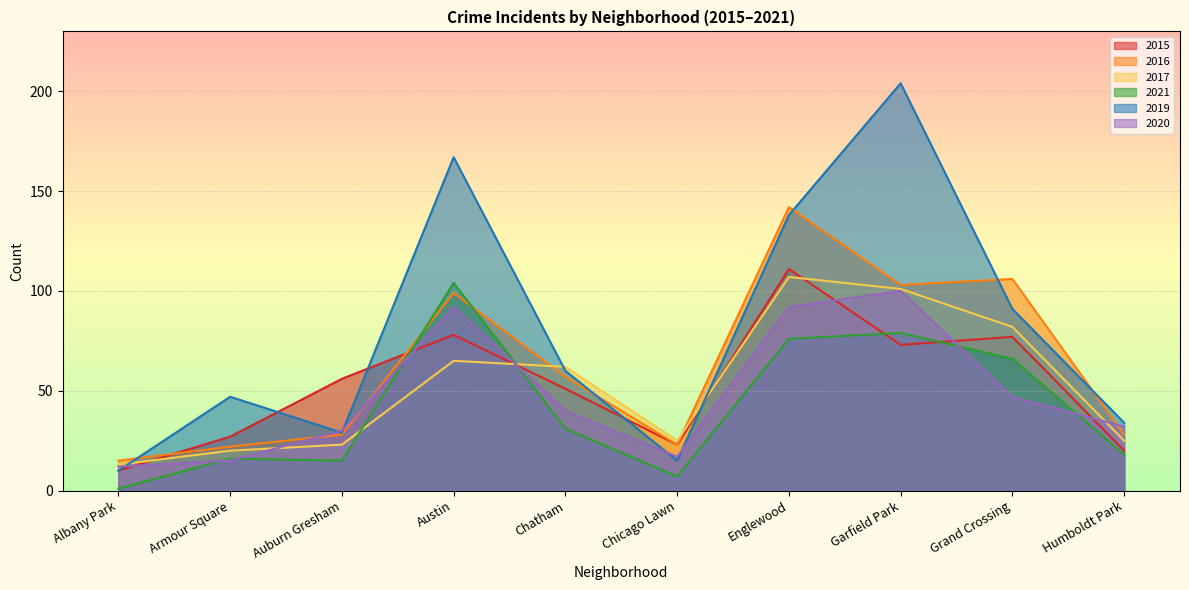

What is the minimum value shown in the chart?

1